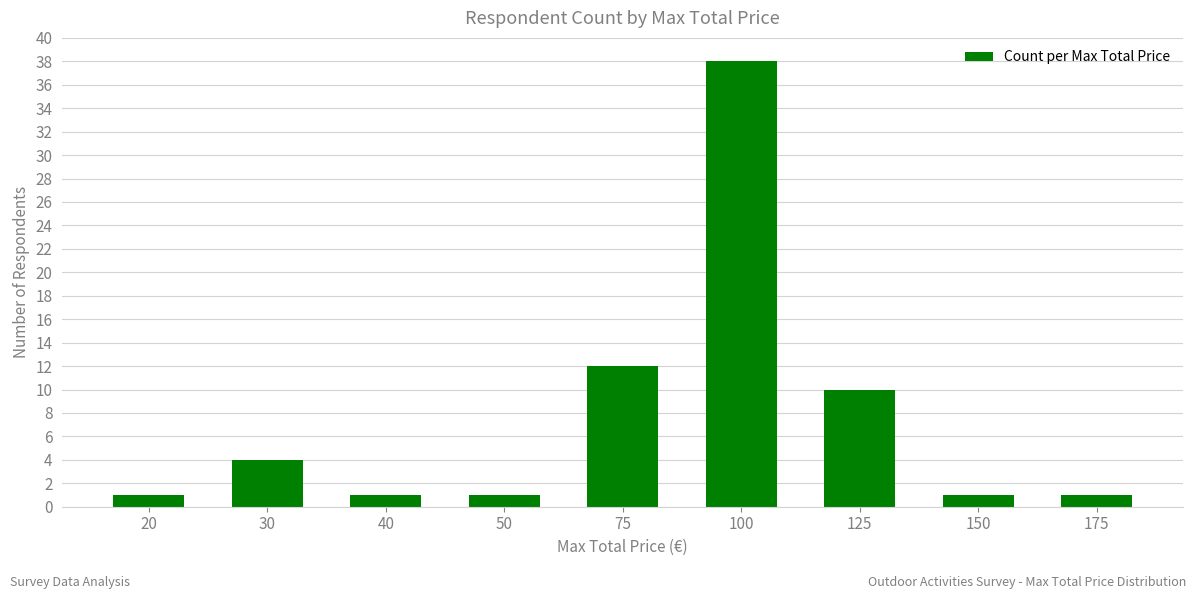

Are the bars grouped side by side (vs. stacked)?

No